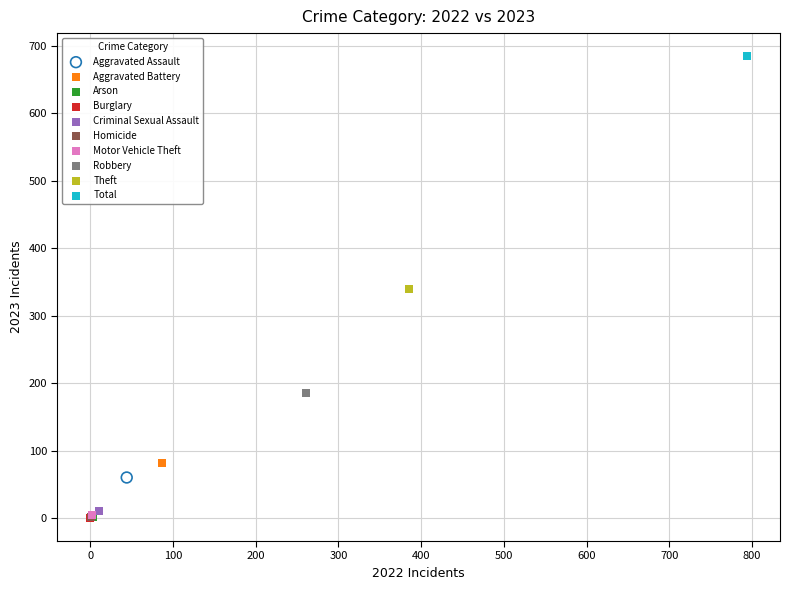

What are all the series names shown in the legend?

Aggravated Assault, Aggravated Battery, Arson, Burglary, Criminal Sexual Assault, Homicide, Motor Vehicle Theft, Robbery, Theft, Total